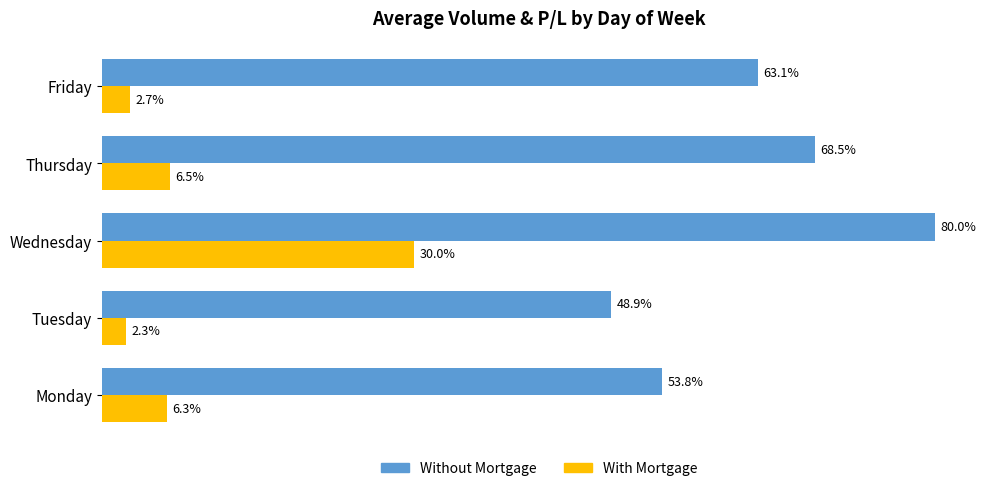

At which label is Without Mortgage closest to 64?

Friday